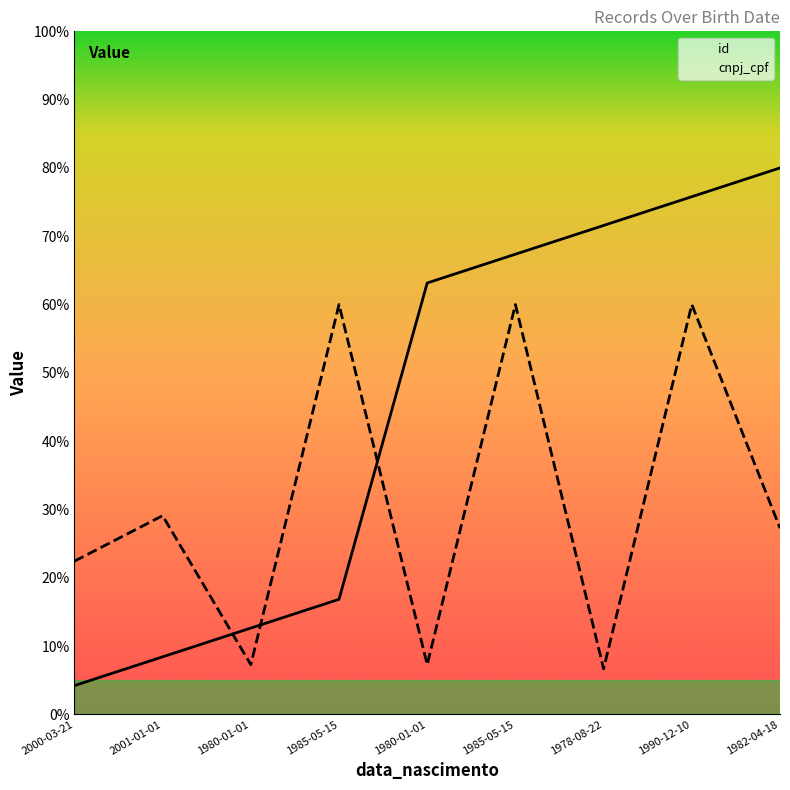

What is the value of the cnpj_cpf_scaled point at the 1st from the left?

22.4